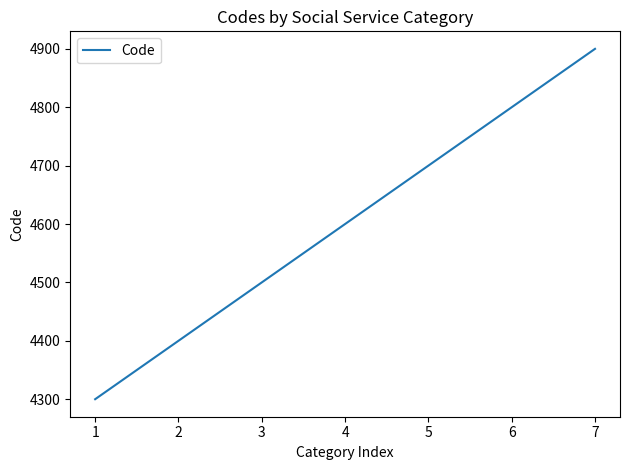

What is the ratio of the value at 5 to the value at 1?

1.1